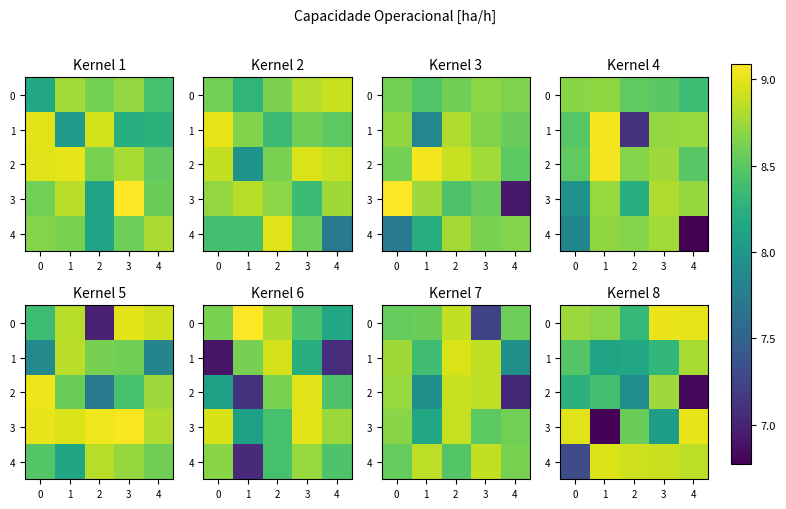

The value of 2 at 1 is 3.6. True or false?

False